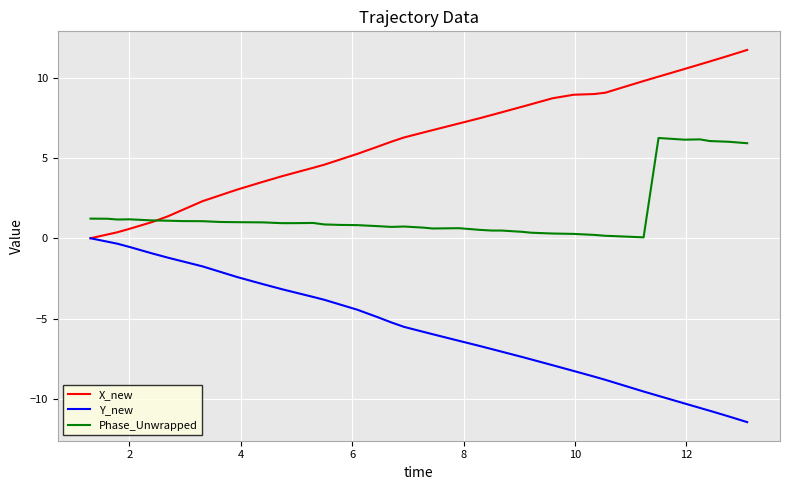

What is the minimum value shown in the chart?

-11.4